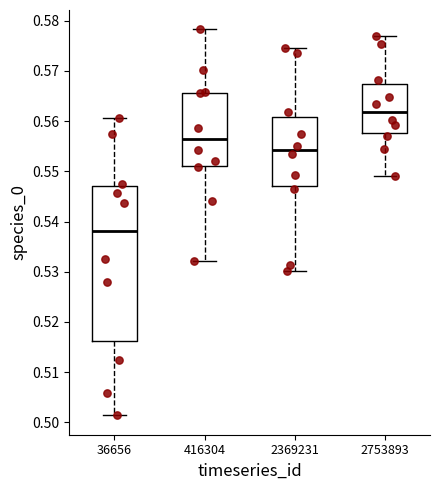

Which box's median line is the lowest?

36656